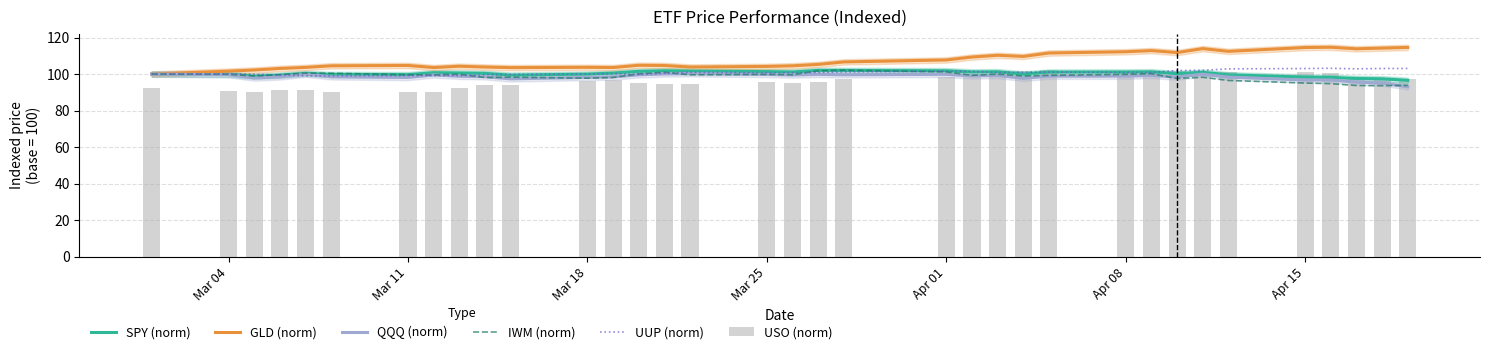

Does the chart contain any negative values?

No